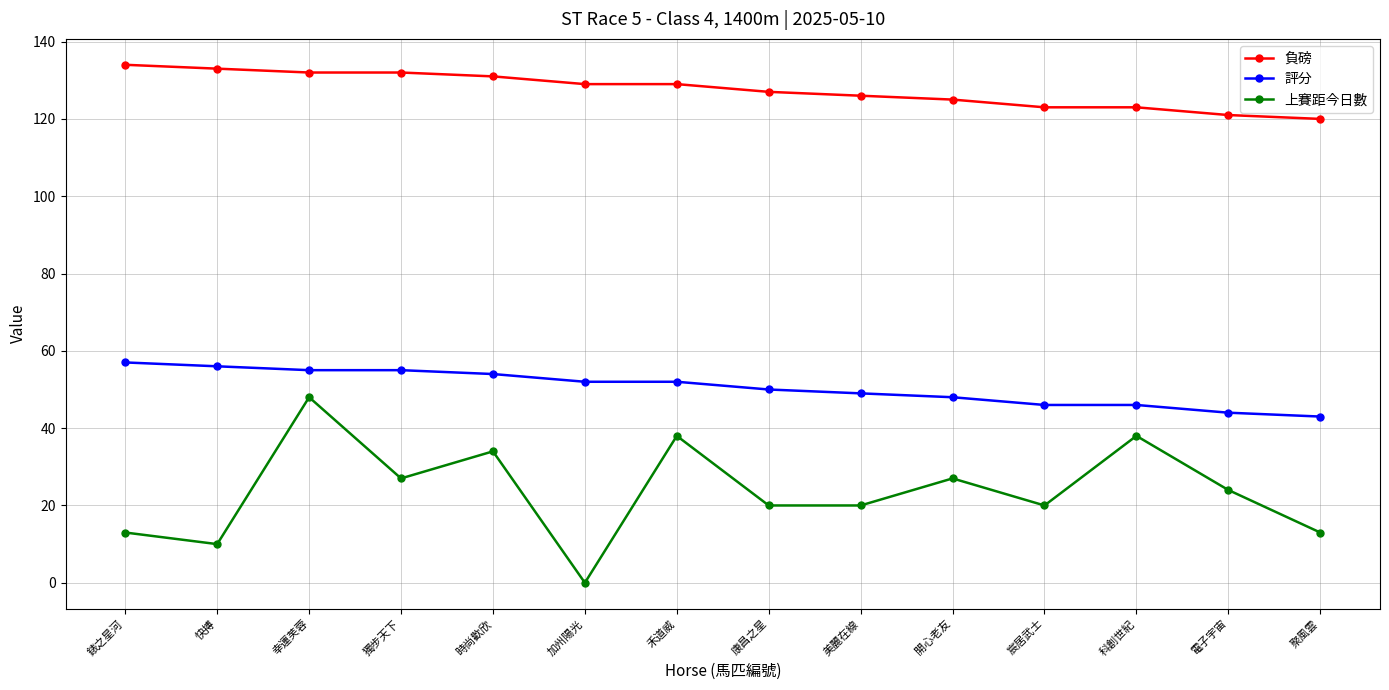

List the series in order of their overall mean, highest first.

負磅, 評分, 上賽距今日數